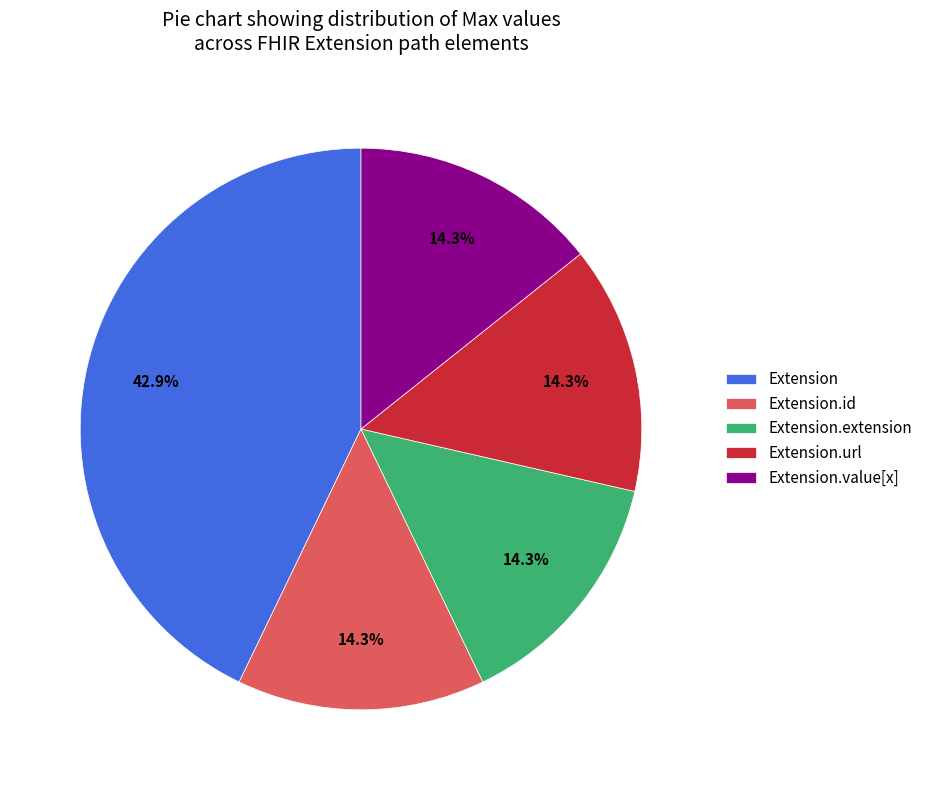

Is there a majority slice in this chart?

No